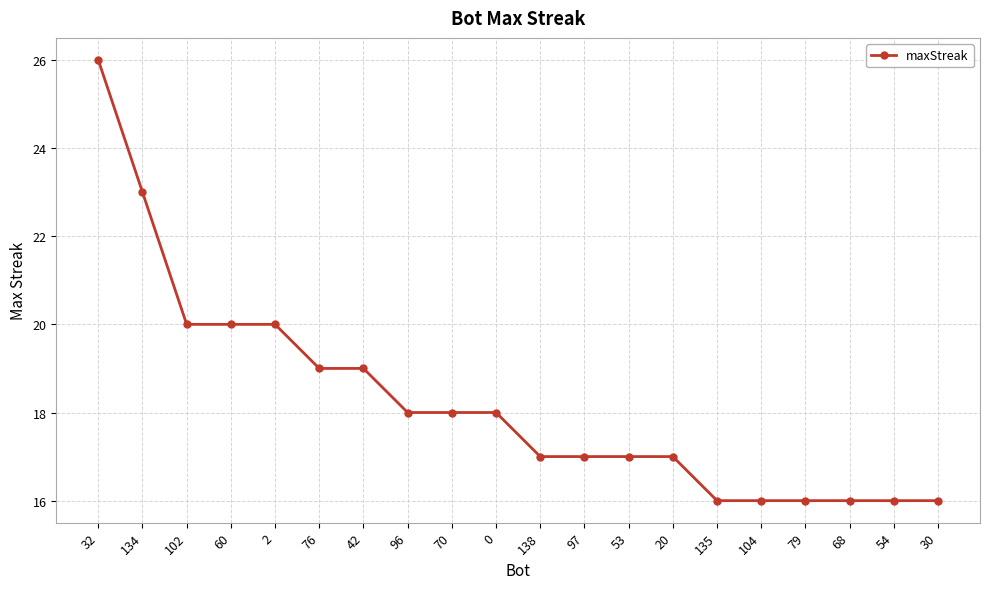

What is the label of the 3rd point from the right?

68